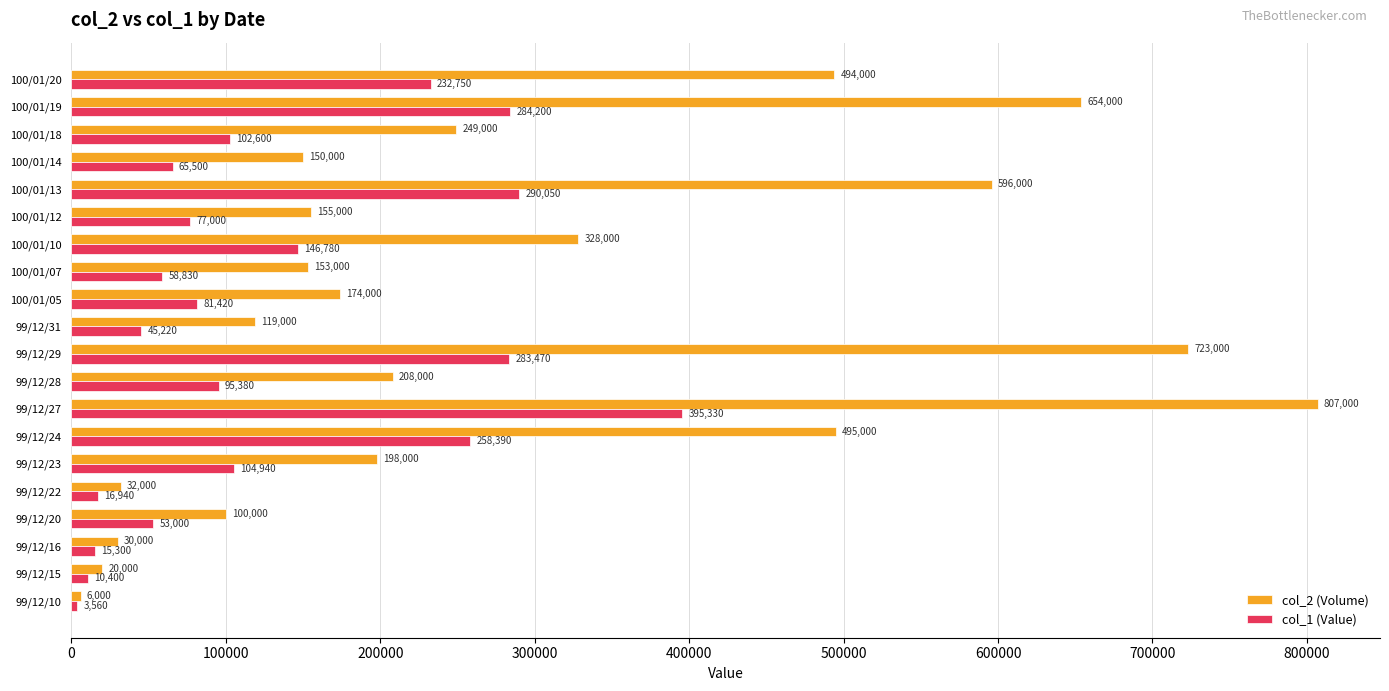

At which category is the sum across all series the highest?

99/12/27